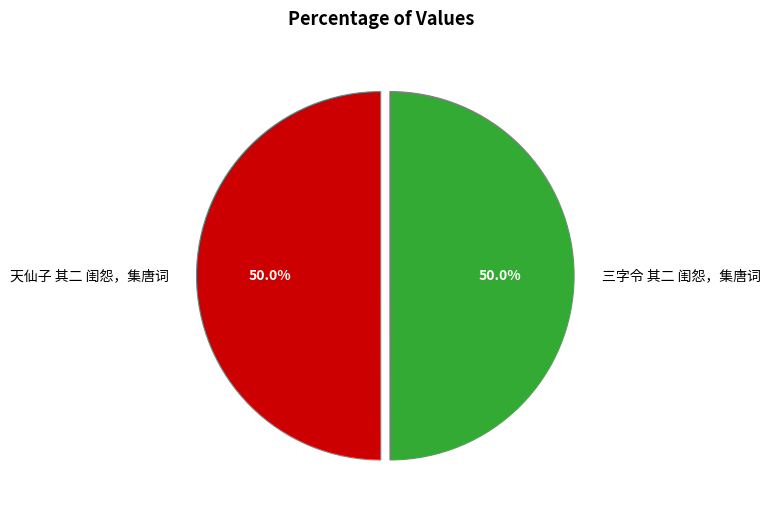

Approximately how many times larger is the value at 天仙子 其二 闺怨，集唐词 compared to 三字令 其二 闺怨，集唐词?

1.0